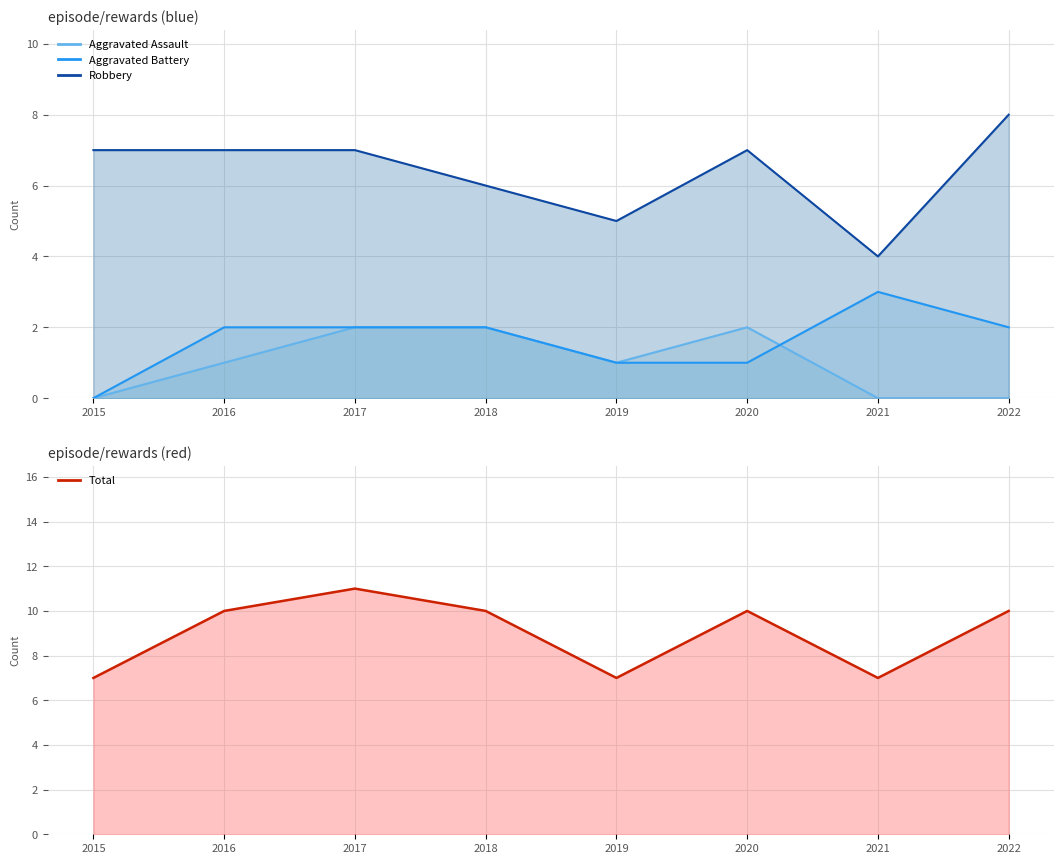

How many lines are shown in the chart?

4